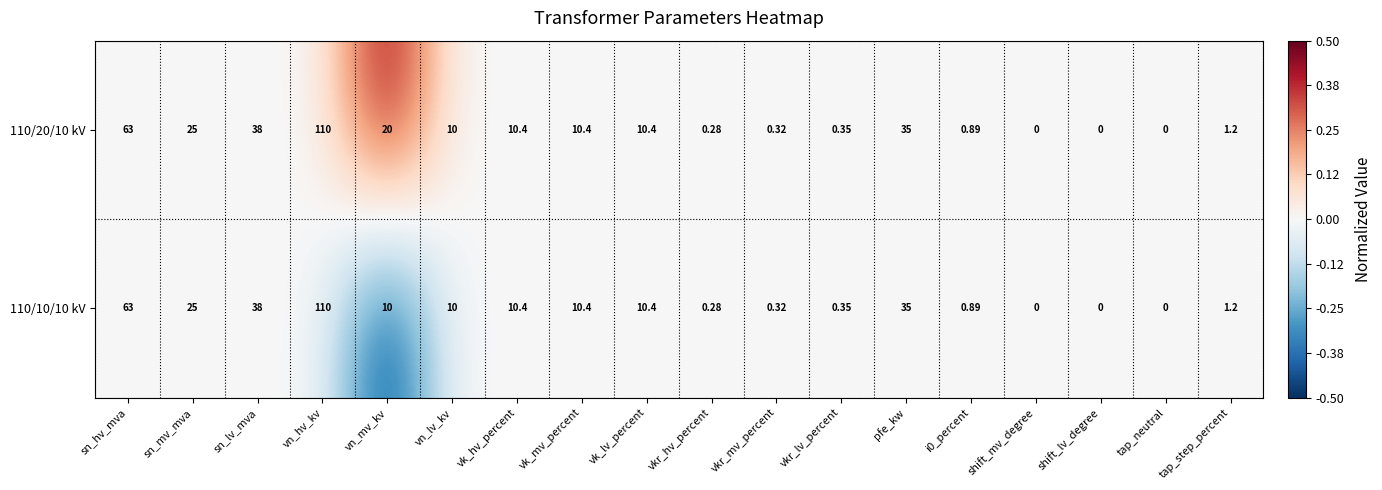

At which category does the chart reach its peak across all series?

vn_mv_kv